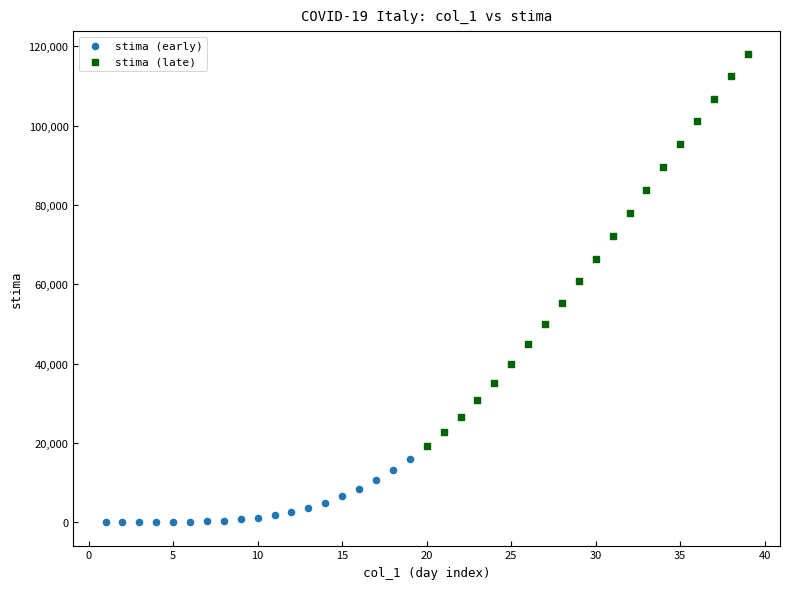

Which series reaches the maximum Y coordinate?

stima (late)